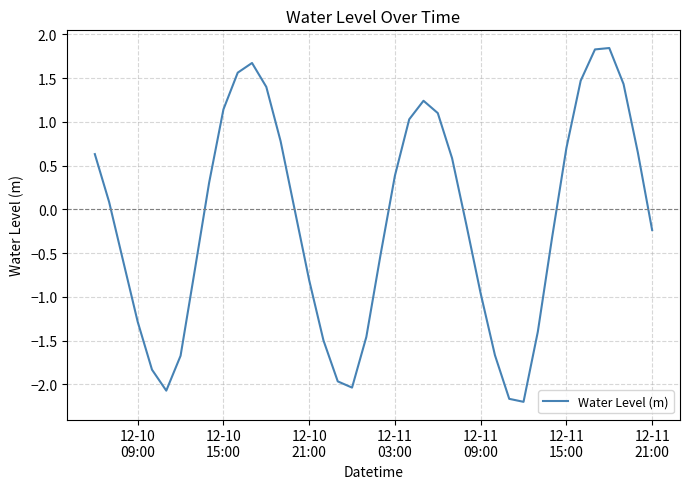

What is the smallest value displayed?

-2.2